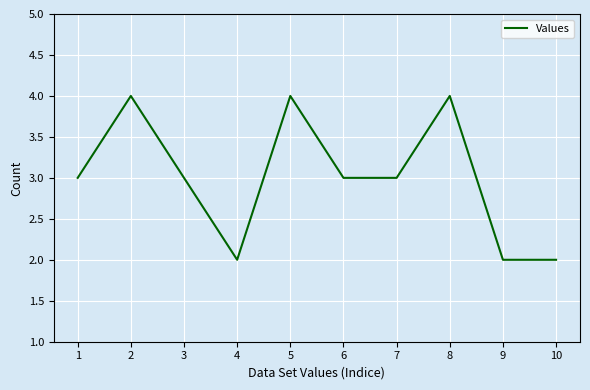

The value at 6 is 5. True or false?

False